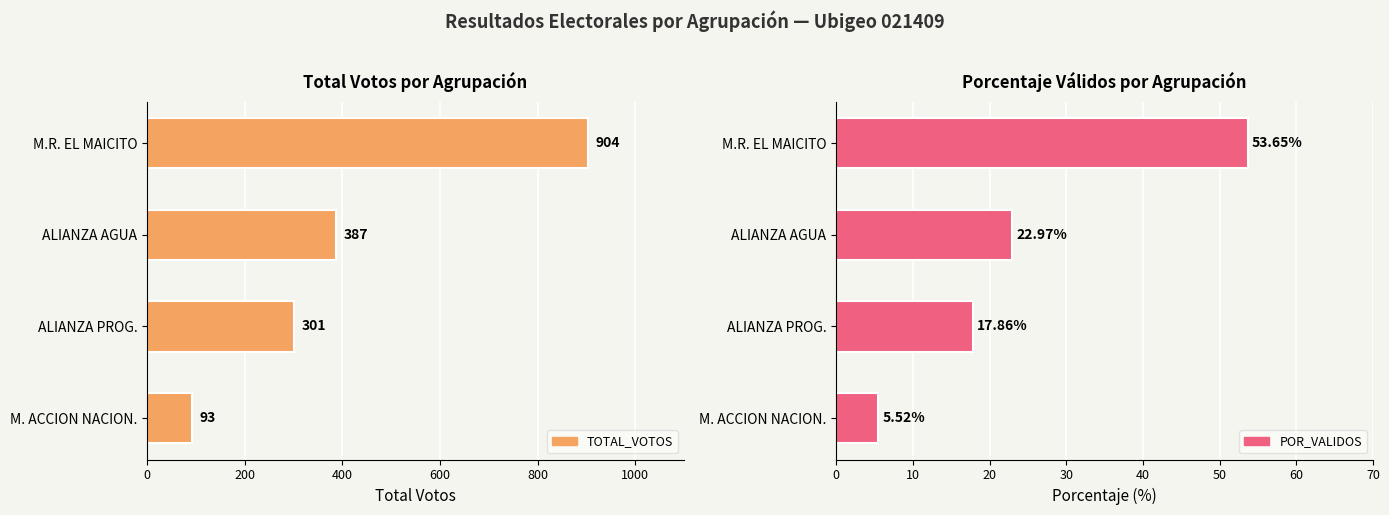

True or false: POR_VALIDOS has a value of 29.6 at ALIANZA PROG..

False